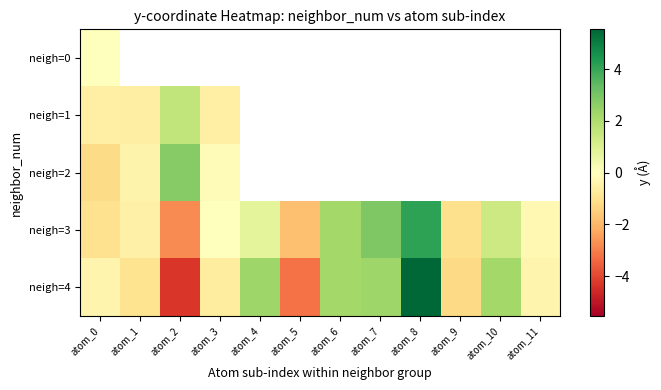

Rank the series at atom_1 from lowest to highest value.

neigh=4, neigh=3, neigh=0, neigh=1, neigh=2